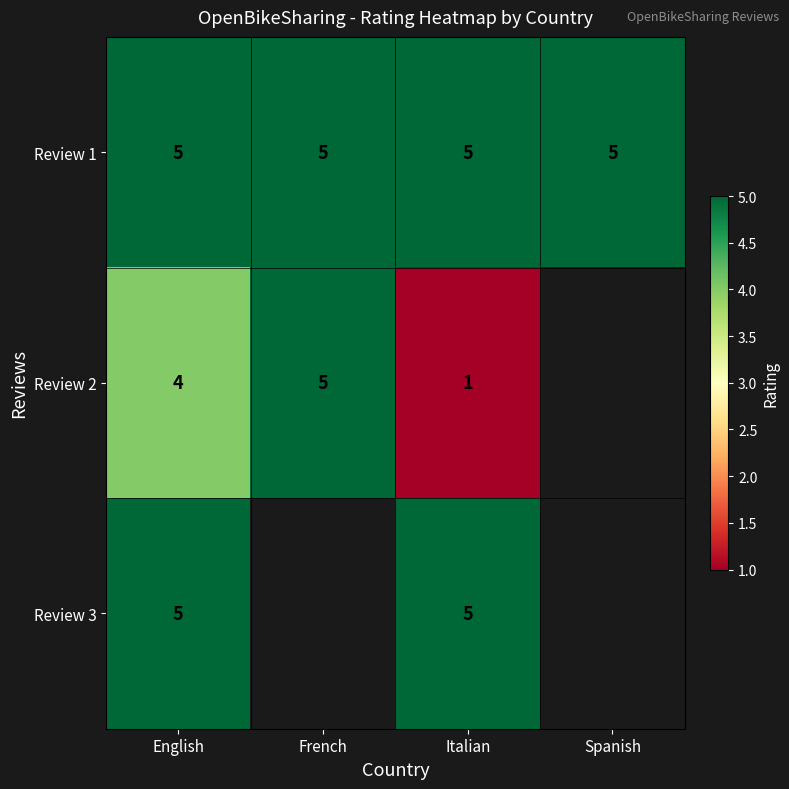

Is the value of Review 2 at English greater than the value of Review 3 at English?

No